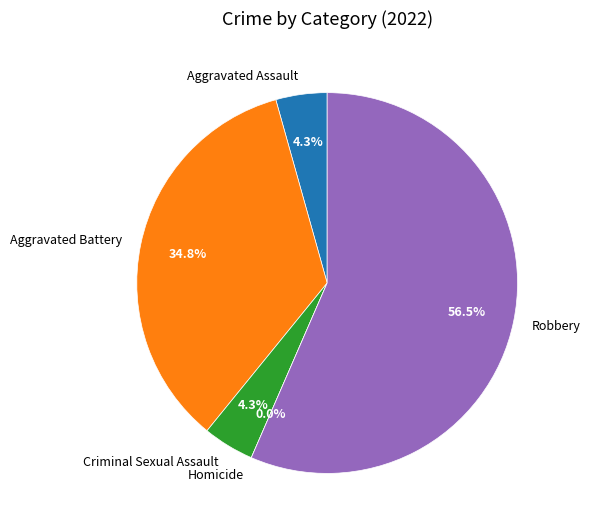

To the nearest percent, what is the combined percentage of Homicide and Aggravated Assault?

4%